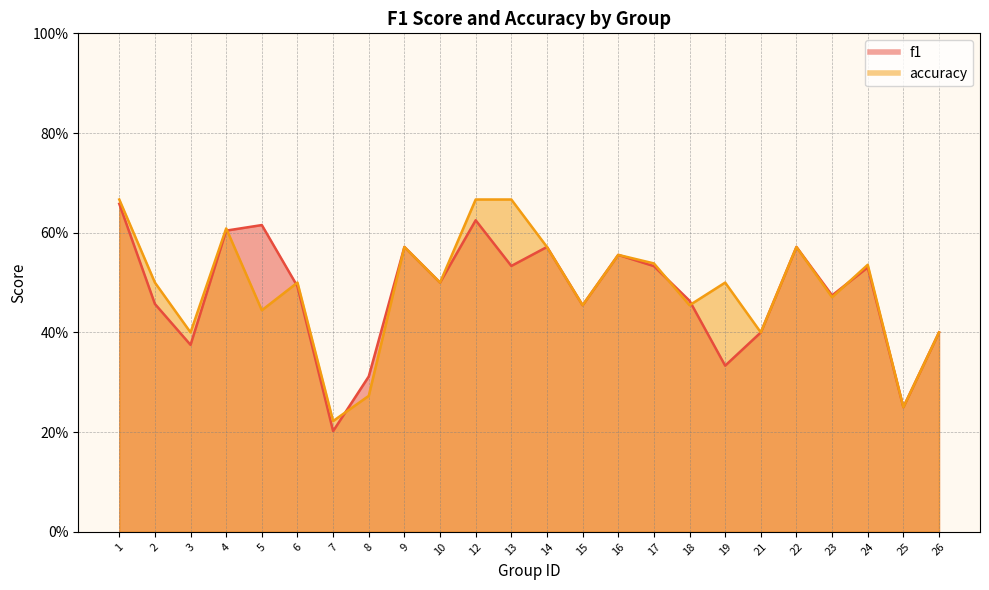

Reading left to right, what are all the values shown in this chart?

f1: 1=0.7	2=0.5	3=0.4	4=0.6	5=0.6	6=0.5	7=0.2	8=0.3	9=0.6	10=0.5	12=0.6	13=0.5	14=0.6	15=0.5	16=0.6	17=0.5	18=0.5	19=0.3	21=0.4	22=0.6	23=0.5	24=0.5	25=0.2	26=0.4
accuracy: 1=0.7	2=0.5	3=0.4	4=0.6	5=0.4	6=0.5	7=0.2	8=0.3	9=0.6	10=0.5	12=0.7	13=0.7	14=0.6	15=0.5	16=0.6	17=0.5	18=0.5	19=0.5	21=0.4	22=0.6	23=0.5	24=0.5	25=0.2	26=0.4